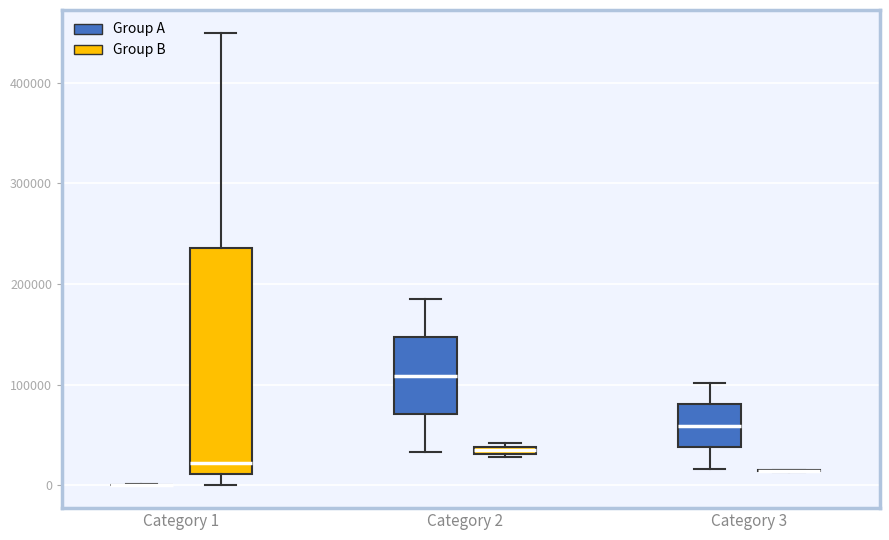

Where is the lower edge of the box for Category 1 (Group B) on the y-axis? The values are not printed on the chart, so give them approximately, as read against the axis.

10000